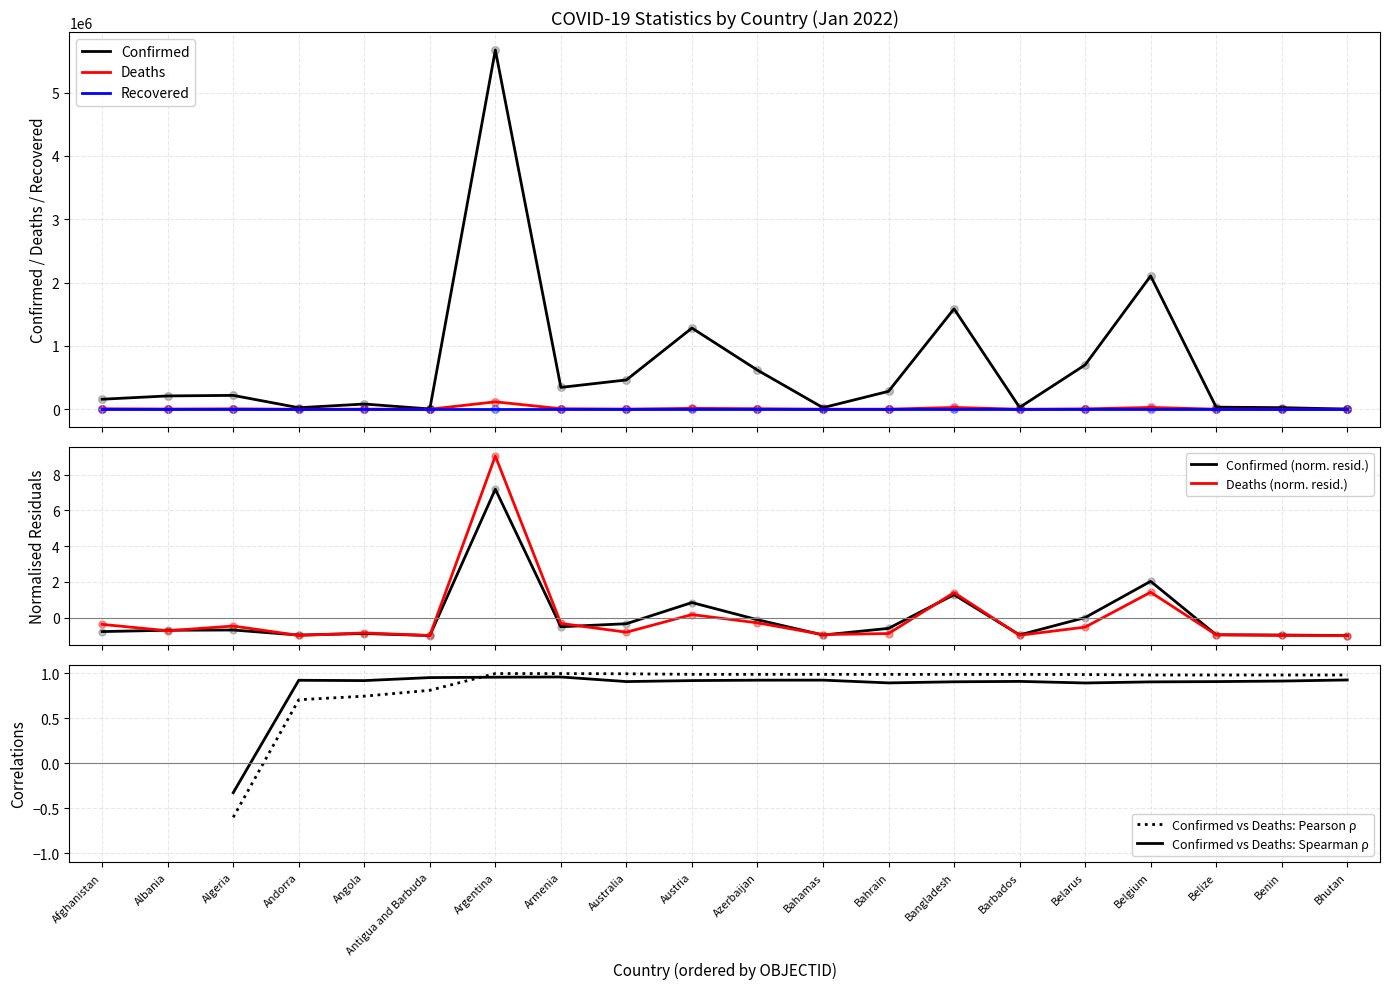

At which category is the sum across all series the highest?

Argentina